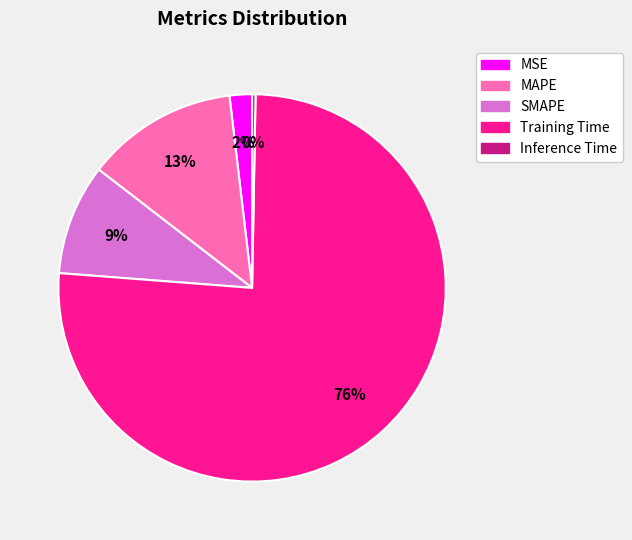

Rank the categories by value from lowest to highest.

Inference Time, MSE, SMAPE, MAPE, Training Time